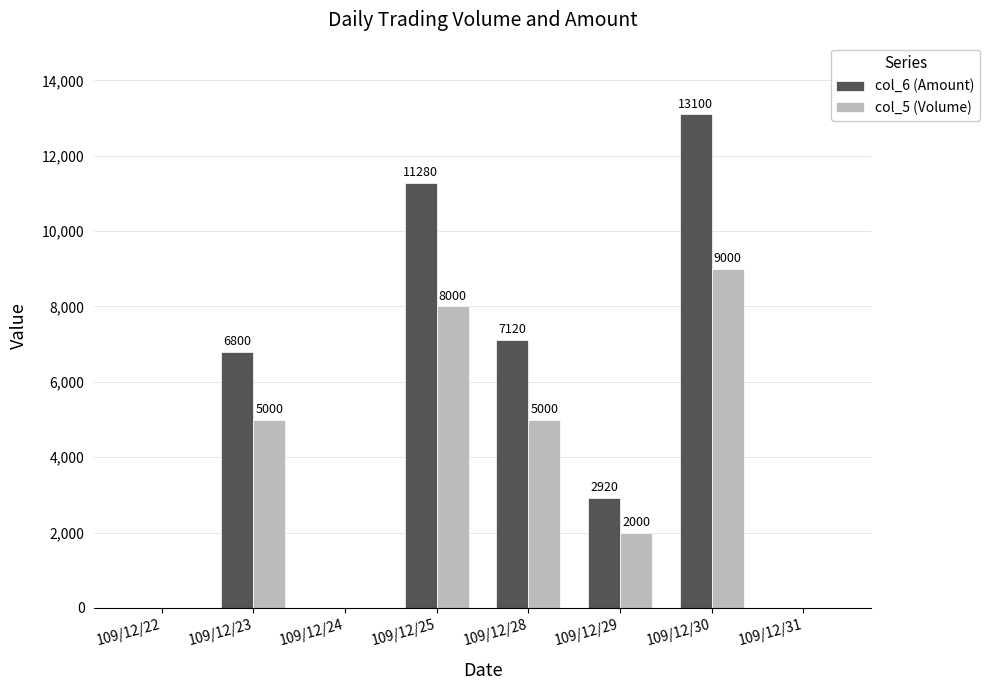

What is the greatest value displayed?

13100